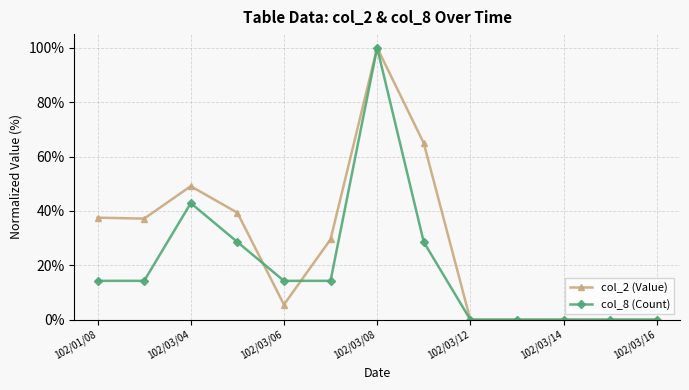

True or false: col_2 (Value) has more than 1 points higher than both neighbors.

True